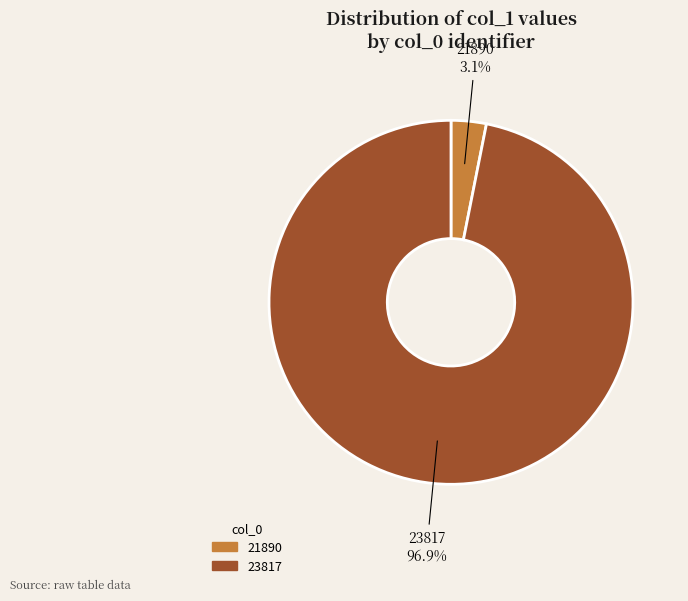

To the nearest percent, what is the difference between the largest and smallest slice percentages?

94%